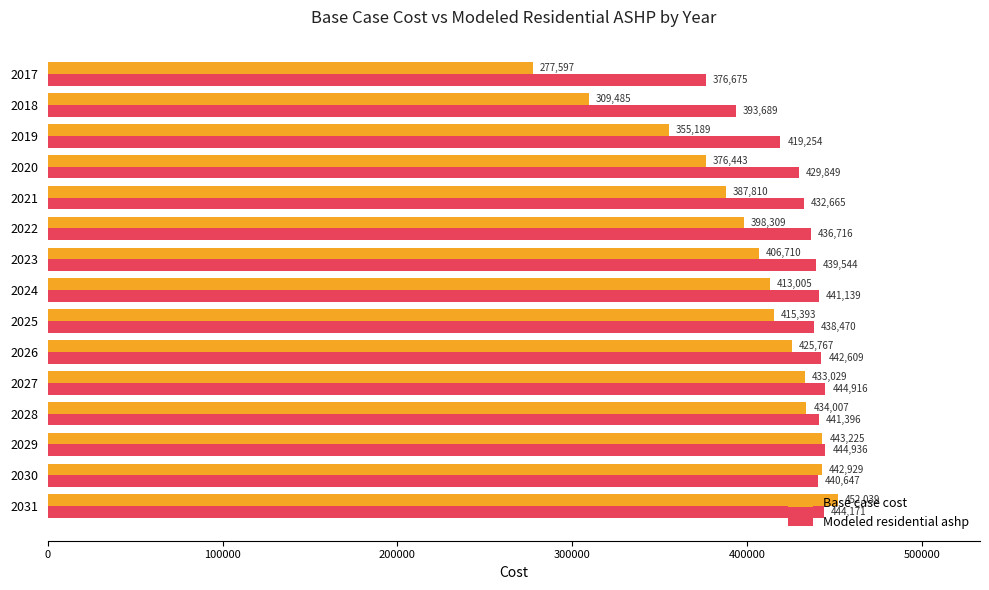

Which series has the largest total across all categories?

Modeled residential ashp